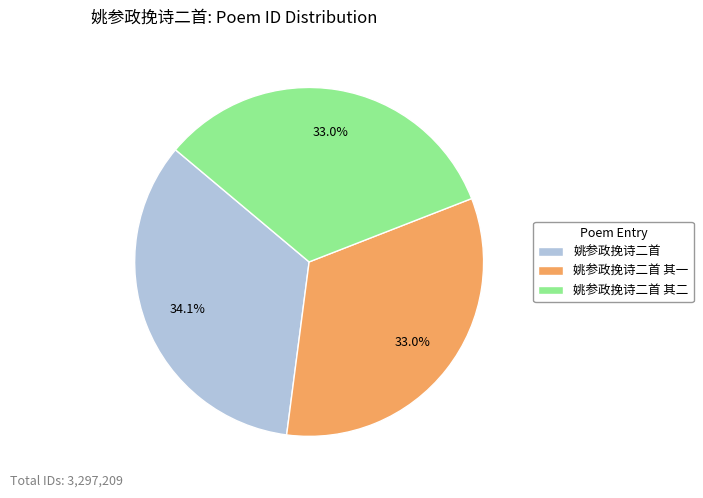

True or false: 姚参政挽诗二首 其二 accounts for 45% of the total.

False